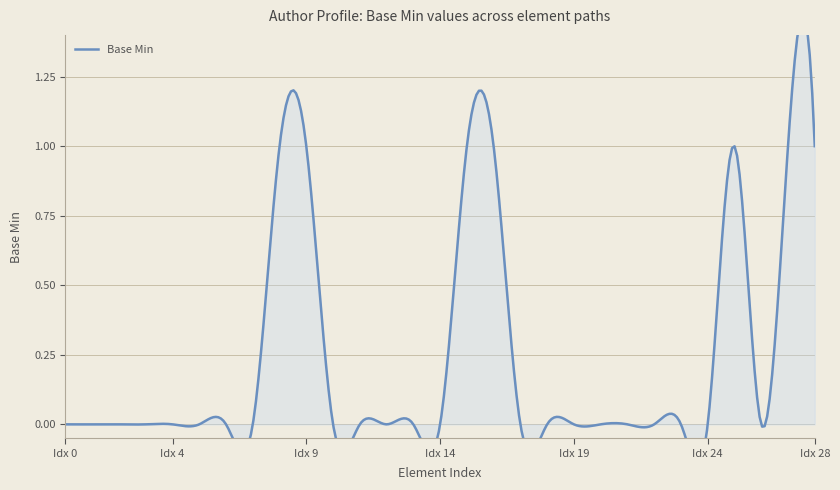

True or false: there are more than 2 points higher than both neighbors.

False